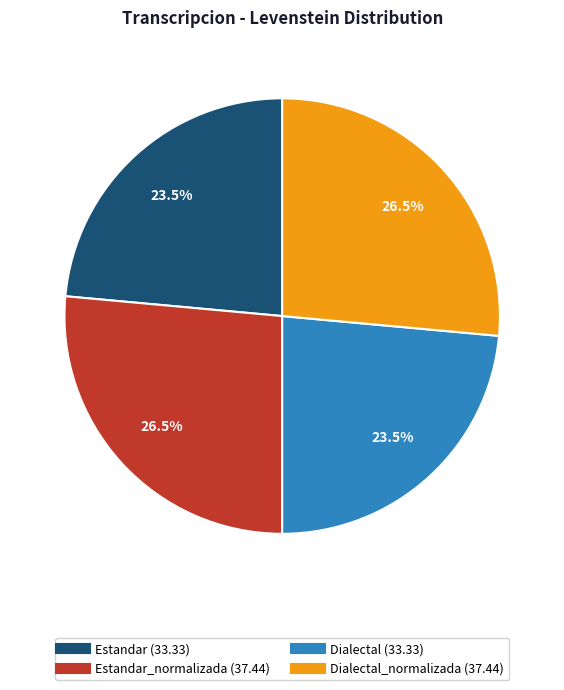

Is there any slice that represents more than half of the pie?

No